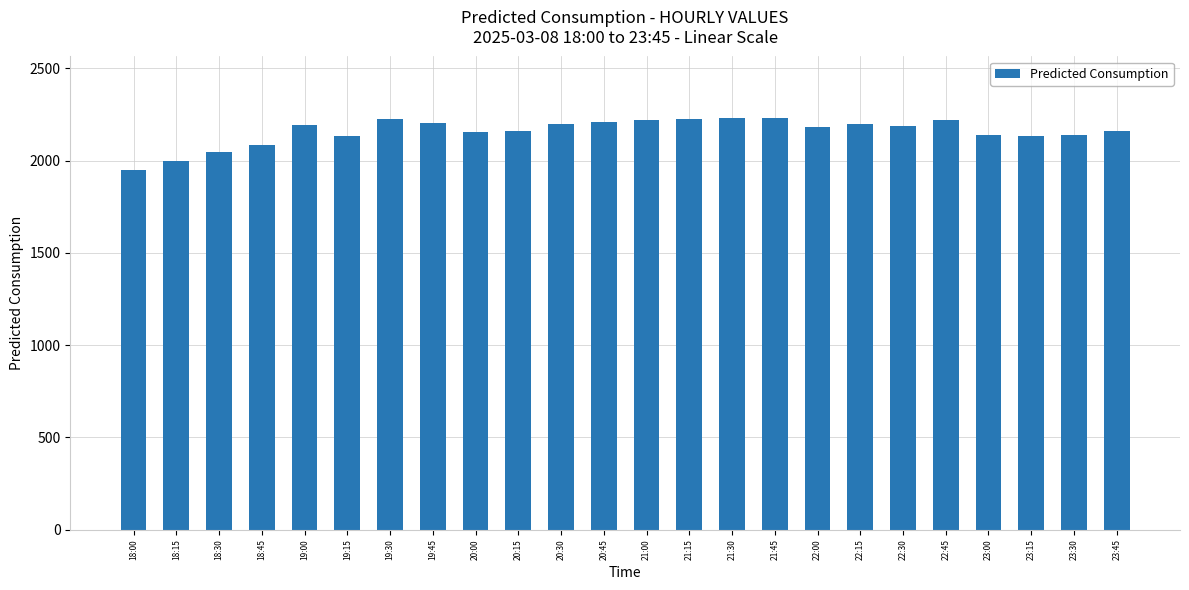

What is the label of the 5th bar from the left?

19:00